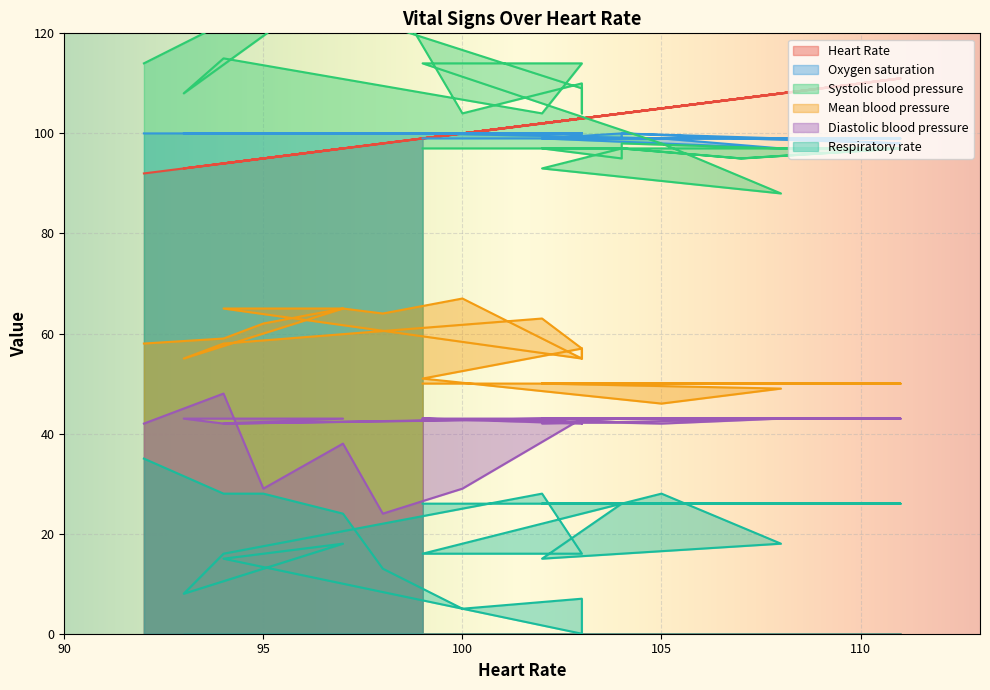

Which series has the largest total across all categories?

Systolic blood pressure